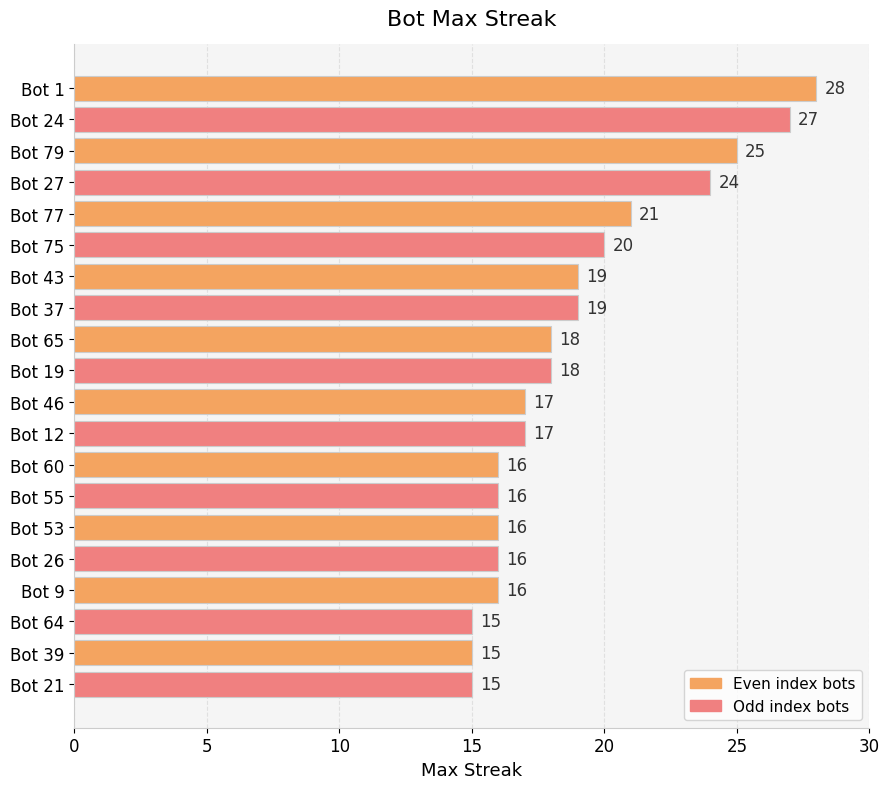

Reading bottom to top, transcribe all the data shown in this chart.

Bot 21=15	Bot 39=15	Bot 64=15	Bot 9=16	Bot 26=16	Bot 53=16	Bot 55=16	Bot 60=16	Bot 12=17	Bot 46=17	Bot 19=18	Bot 65=18	Bot 37=19	Bot 43=19	Bot 75=20	Bot 77=21	Bot 27=24	Bot 79=25	Bot 24=27	Bot 1=28